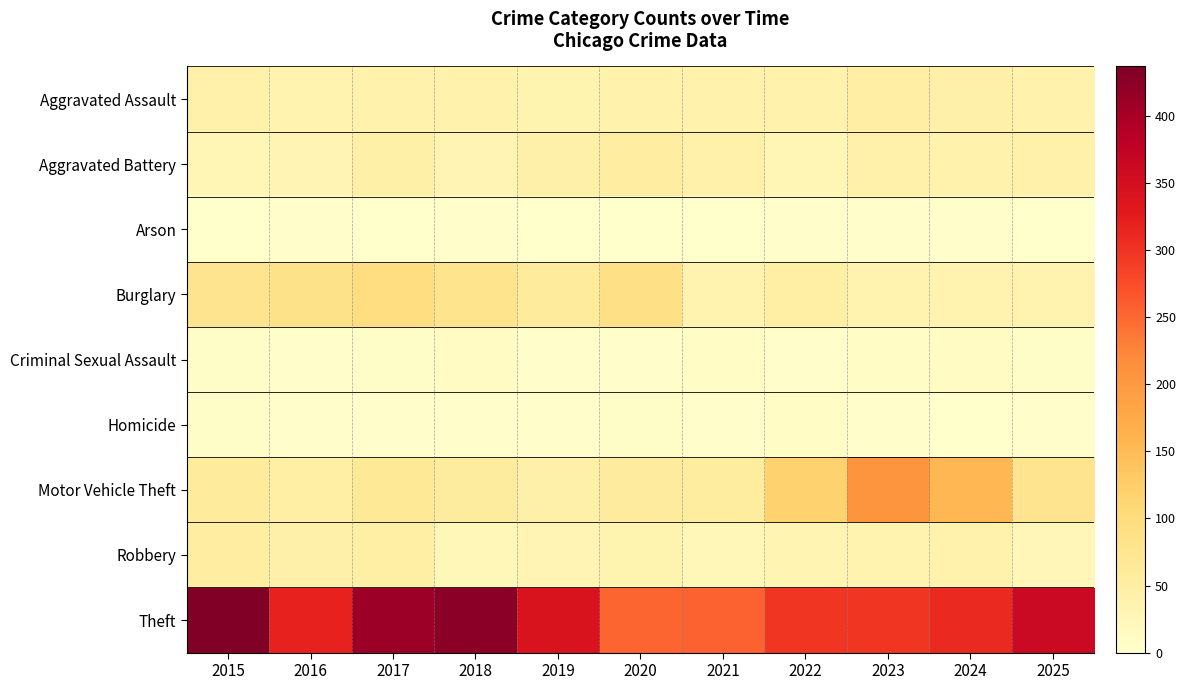

Rank the series by their maximum value, from lowest to highest.

Arson, Homicide, Criminal Sexual Assault, Aggravated Assault, Aggravated Battery, Robbery, Burglary, Motor Vehicle Theft, Theft